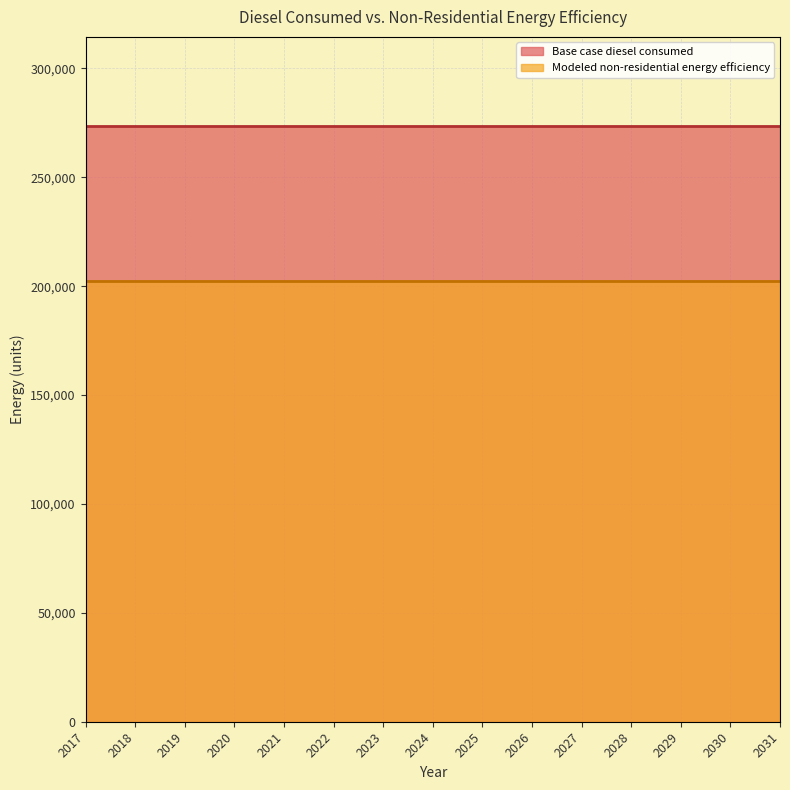

True or false: Base case diesel consumed and Modeled non-residential energy efficiency cross at least once.

False